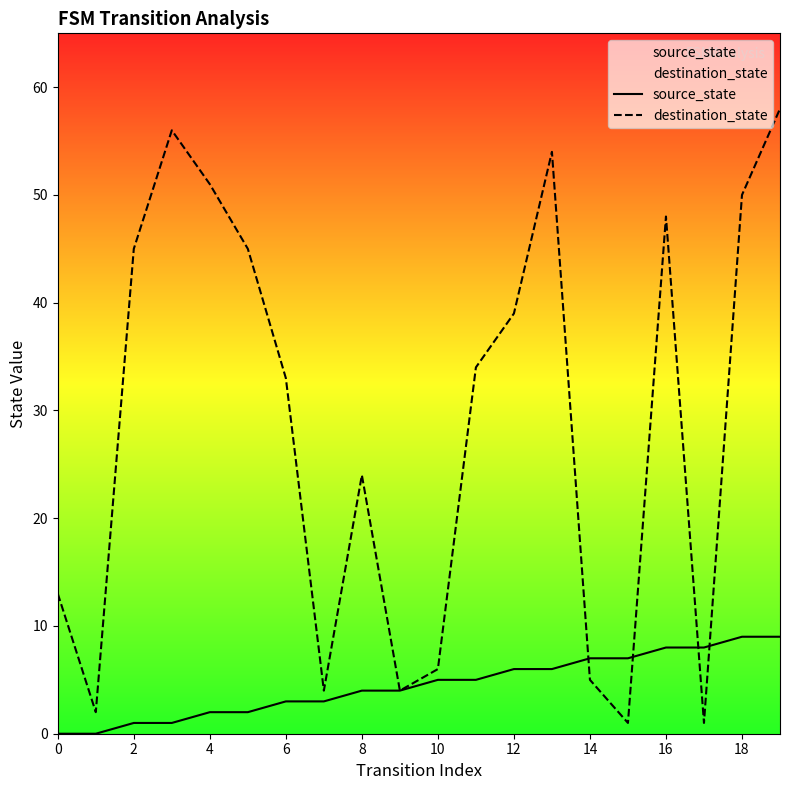

Where do destination_state and source_state first cross each other?

13 and 14